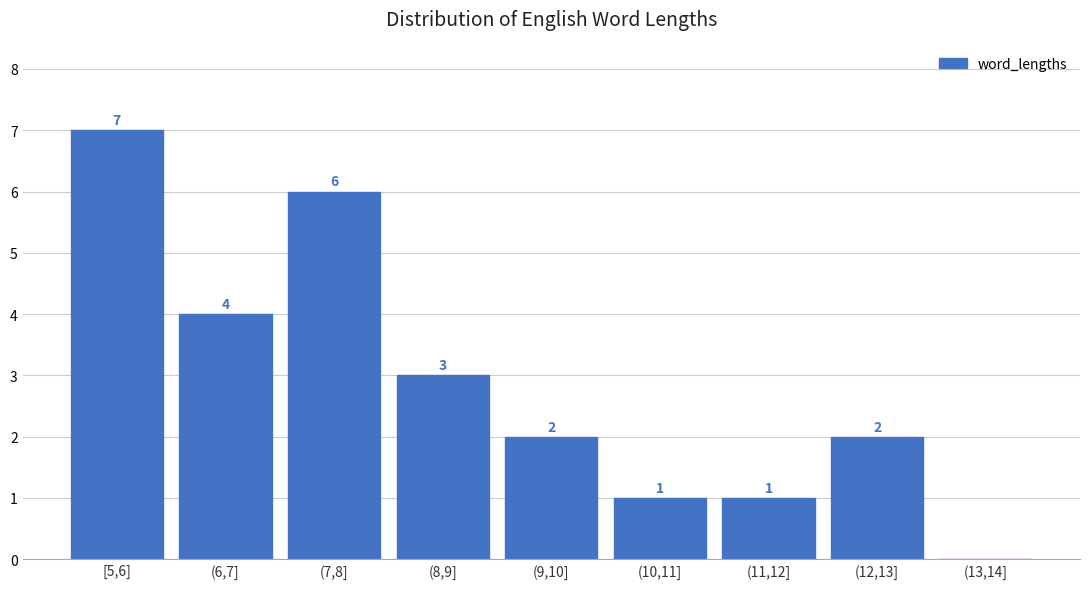

Reading left to right, list all the values displayed in this chart.

[5,6]=7	(6,7]=4	(7,8]=6	(8,9]=3	(9,10]=2	(10,11]=1	(11,12]=1	(12,13]=2	(13,14]=0